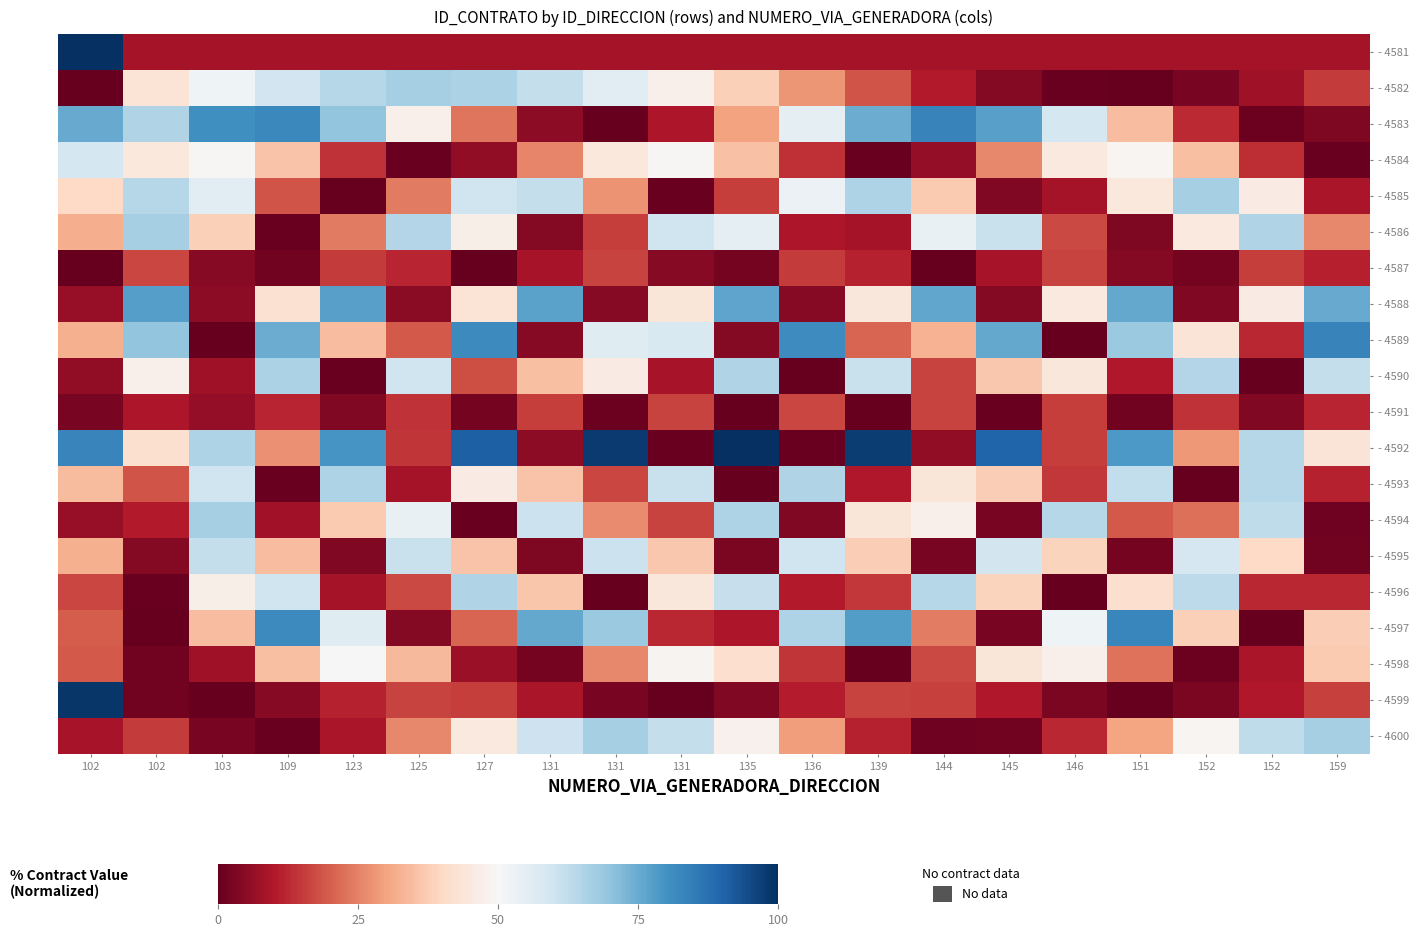

What is the spread (max minus min) of values at 102?

100.0